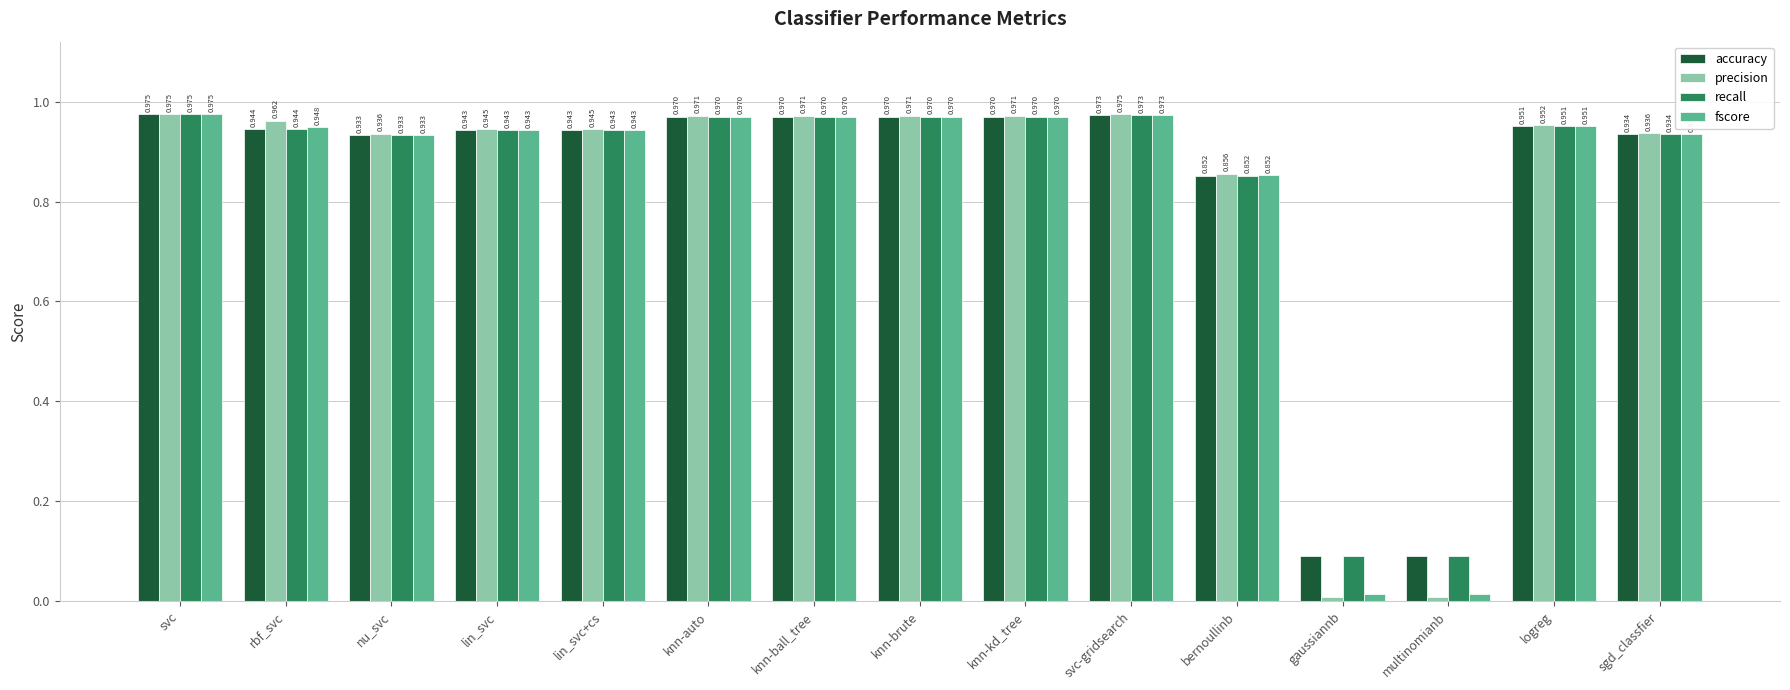

The value of precision at knn-ball_tree is 0.3. True or false?

False